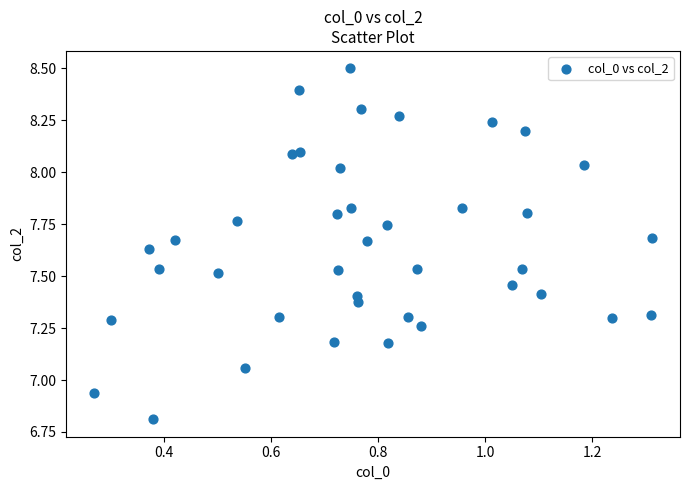

What is the range of X values (max minus min)?

1.0